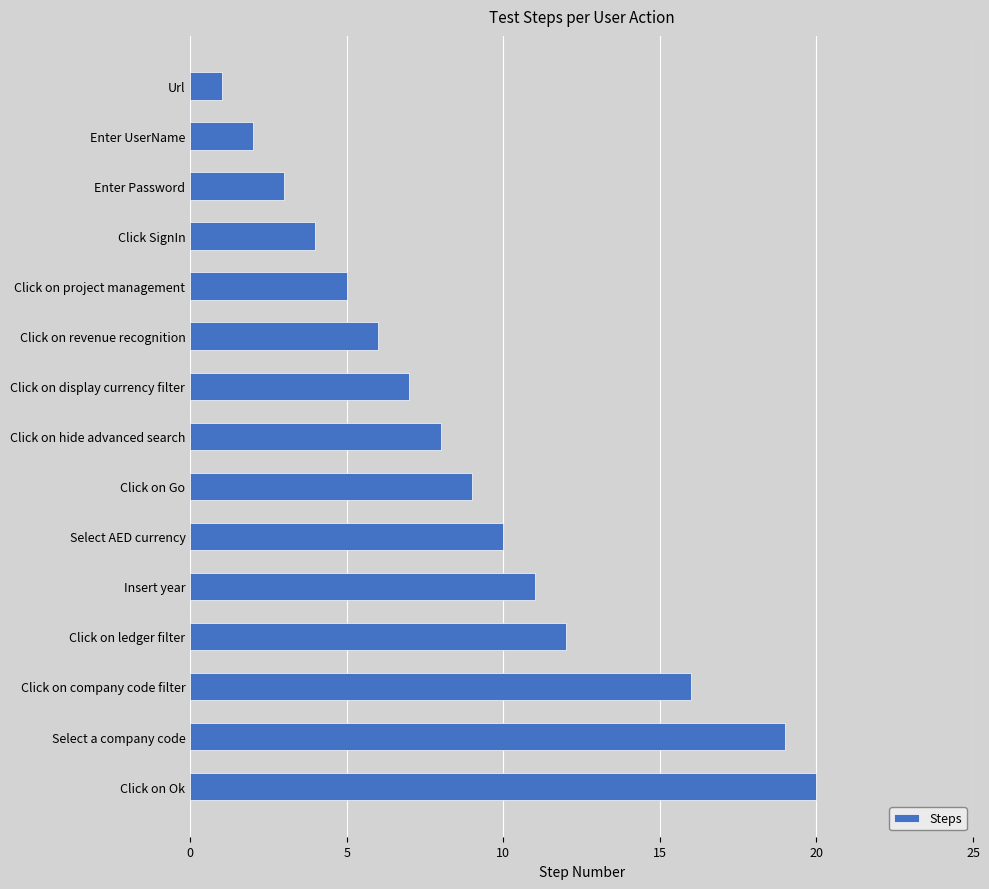

Which label corresponds to the largest value in the chart?

Click on Ok